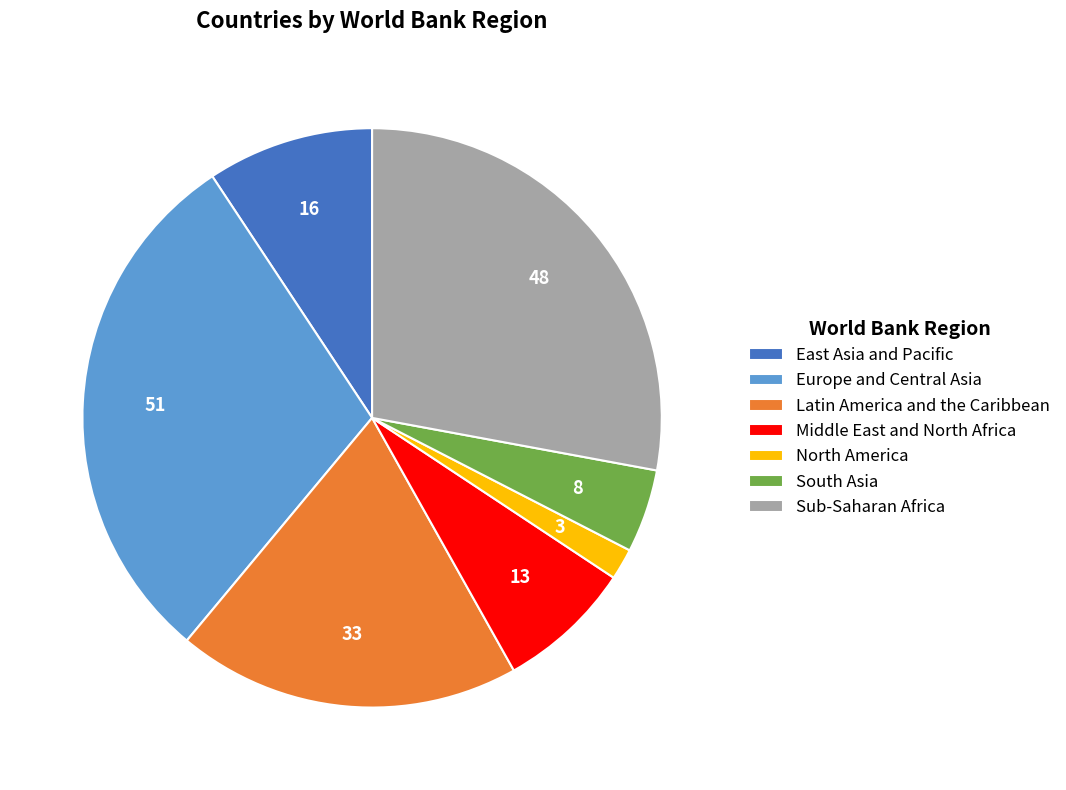

How many segments does this pie chart have?

7